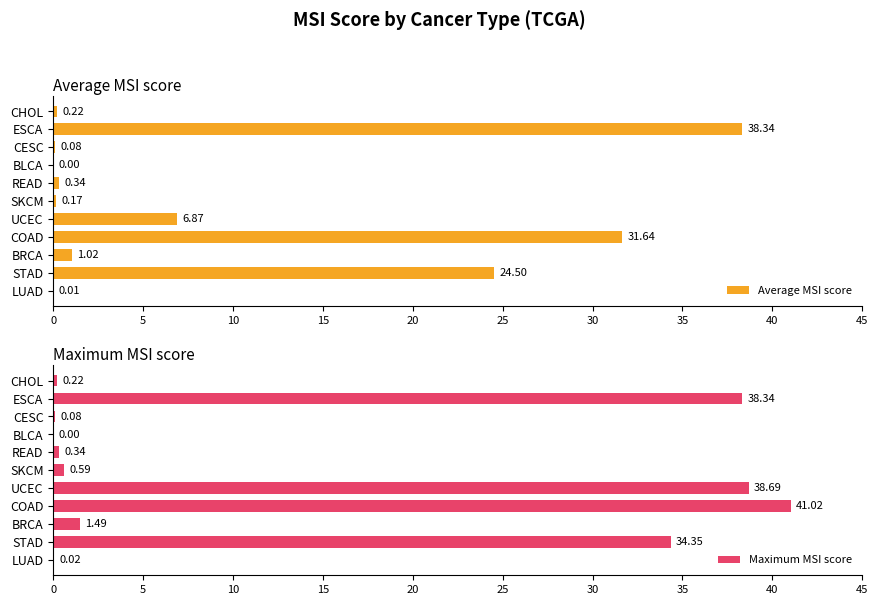

What is the maximum value for Maximum MSI score?

41.0